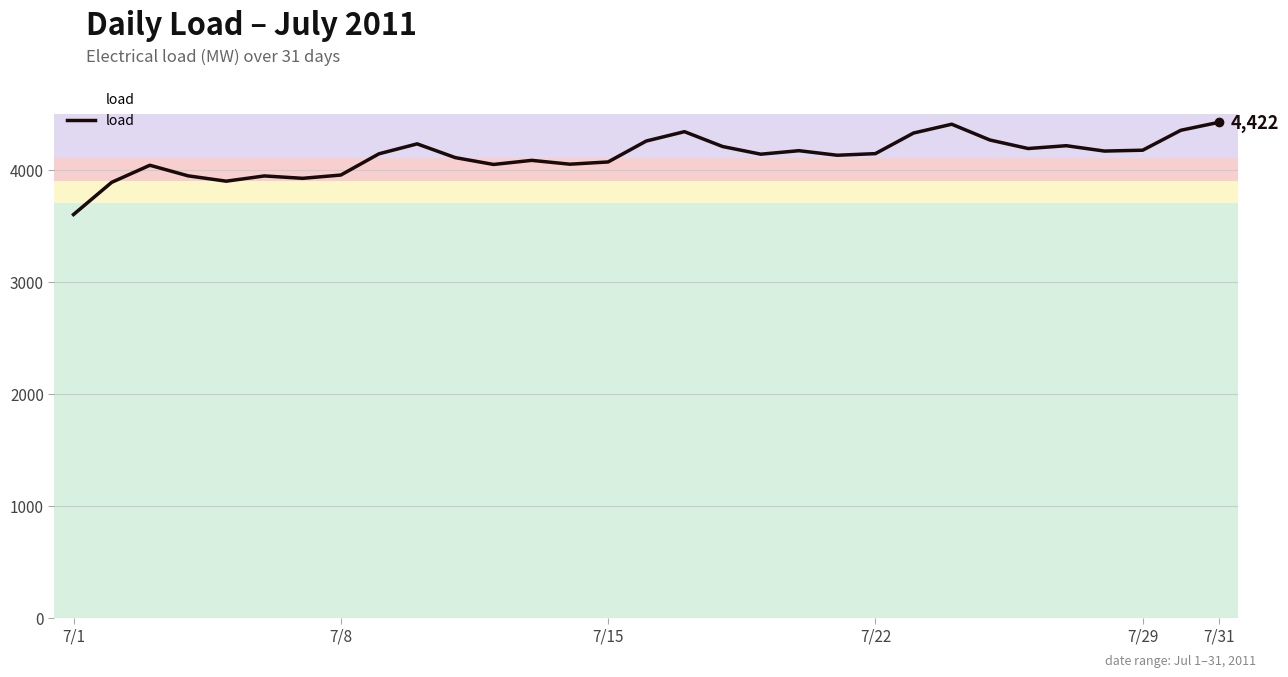

What is the difference between the maximum and minimum values?

823.7